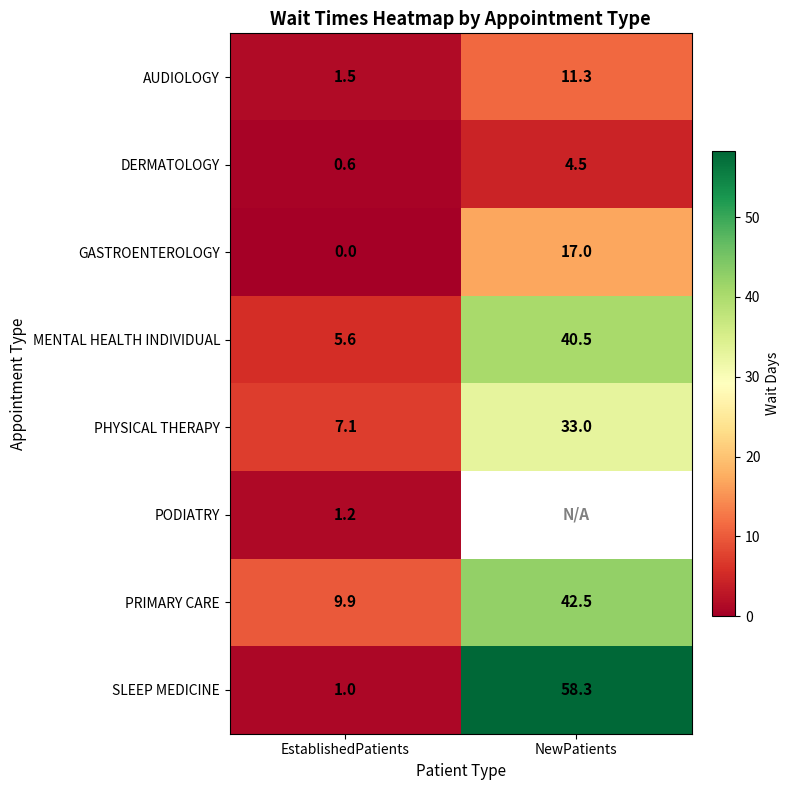

What is the difference between the highest and lowest values at NewPatients?

53.8